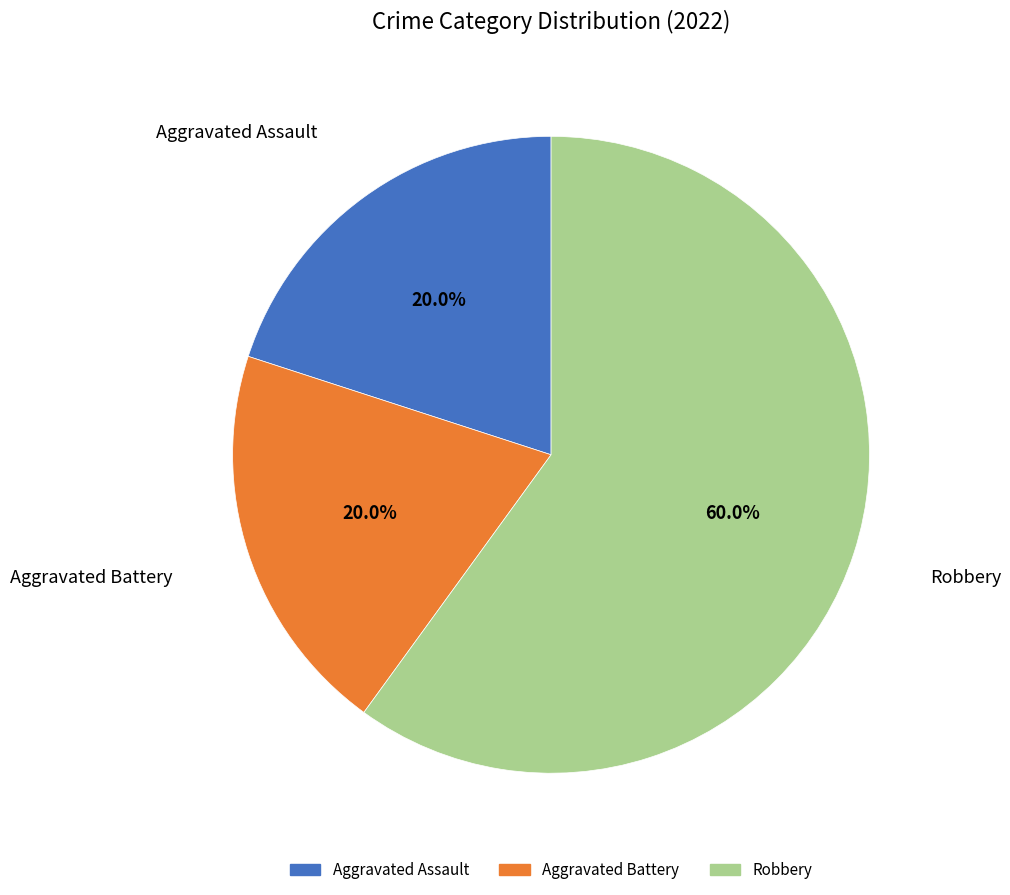

Does Robbery account for over 50% of the chart?

Yes